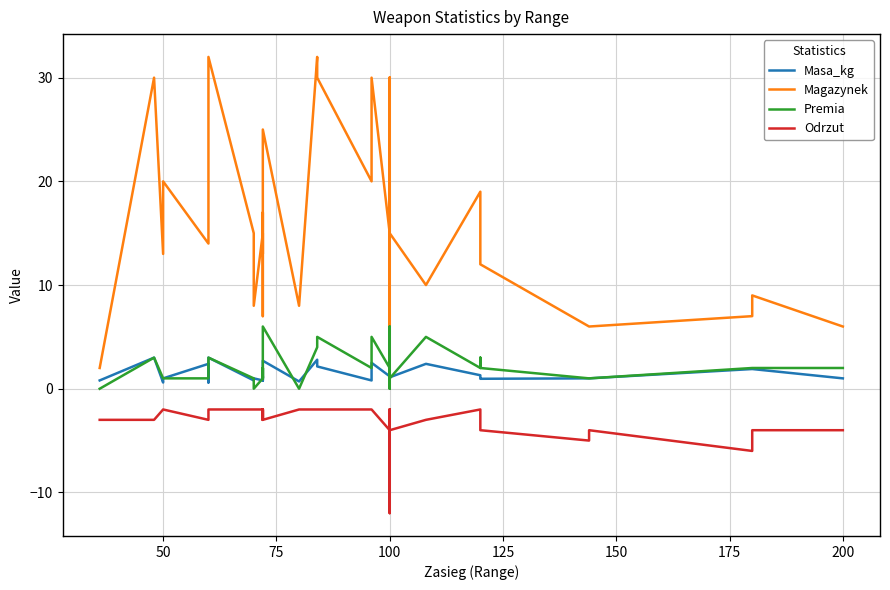

At how many categories does at least one series exceed 4?

39